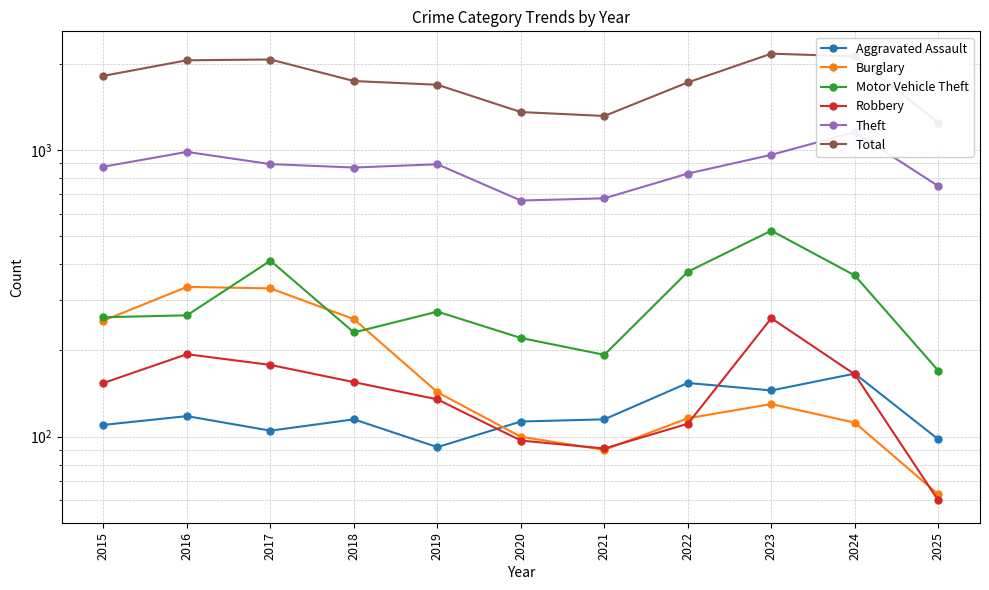

Reading left to right, transcribe all the data shown in this chart.

Aggravated Assault: 110	118	105	115	92	113	115	154	145	166	98
Burglary: 254	333	329	257	143	100	90	116	130	112	63
Motor Vehicle Theft: 261	265	411	231	273	221	193	376	523	365	170
Robbery: 154	194	178	155	135	97	91	111	259	165	60
Theft: 874	984	892	868	891	666	678	827	961	1153	748
Total: 1812	2053	2066	1738	1687	1355	1313	1719	2165	2119	1243